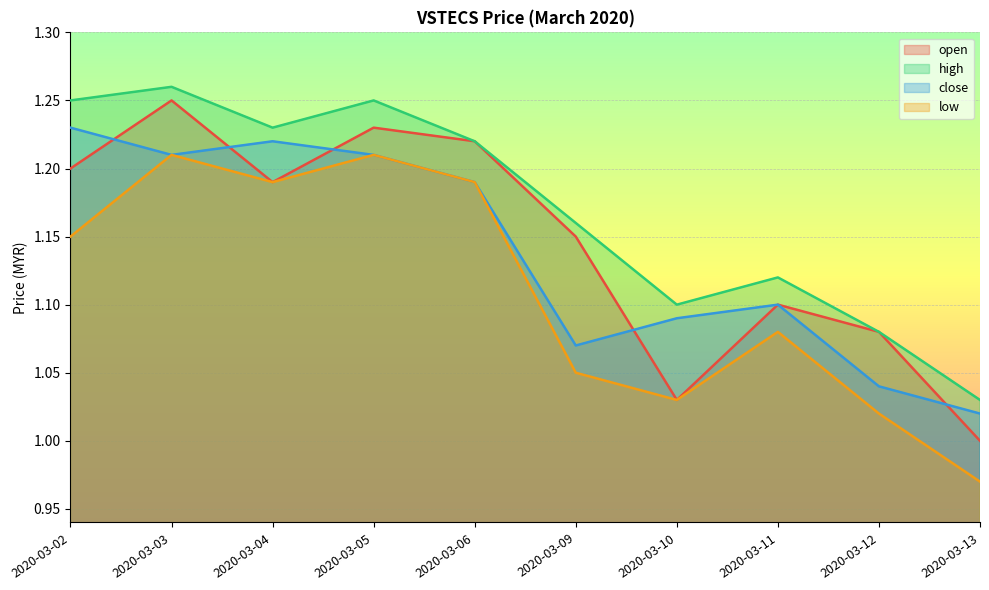

How many lines are shown in the chart?

4